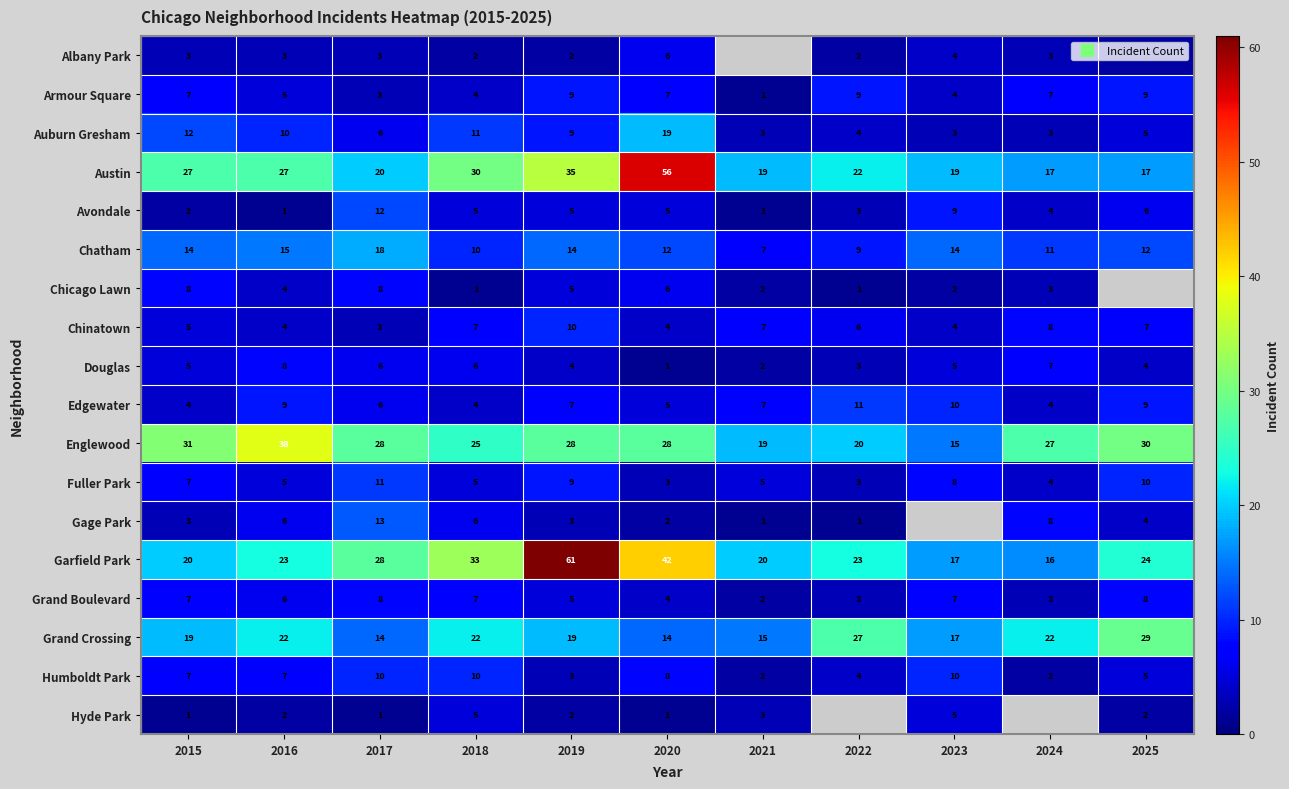

Is it true that Austin equals 42.7 at 2016?

False